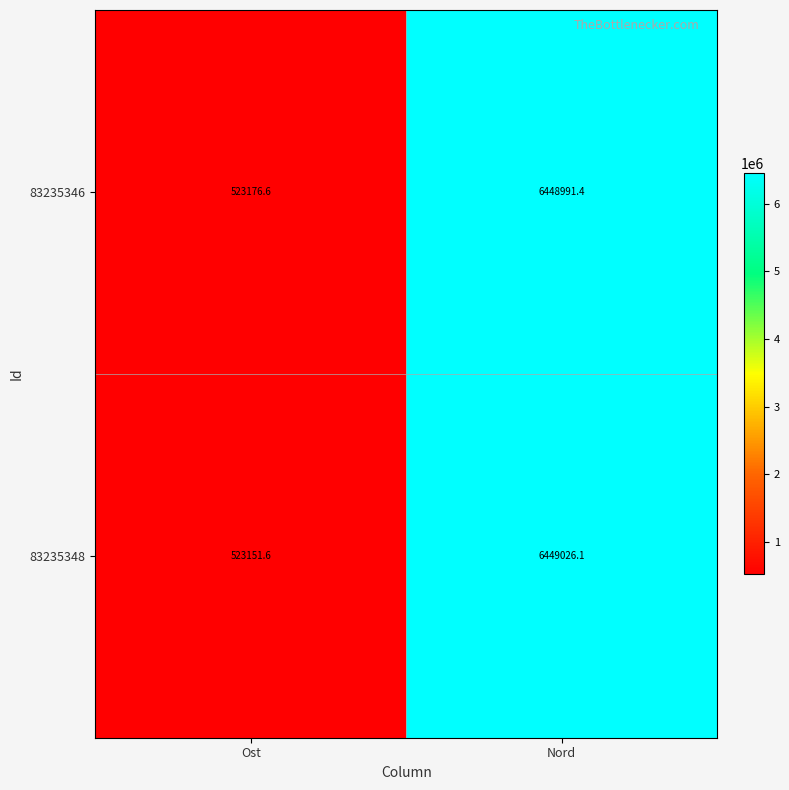

What is the total value across all series at Nord?

12898017.5